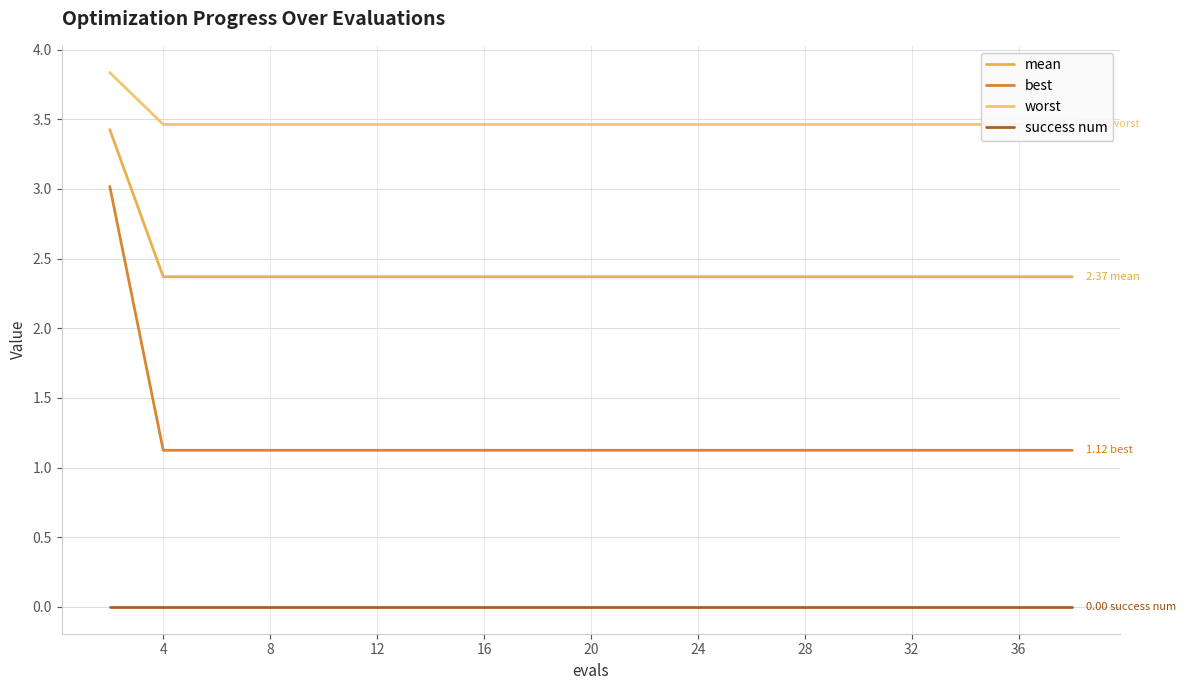

True or false: success num and mean intersect in this chart.

False